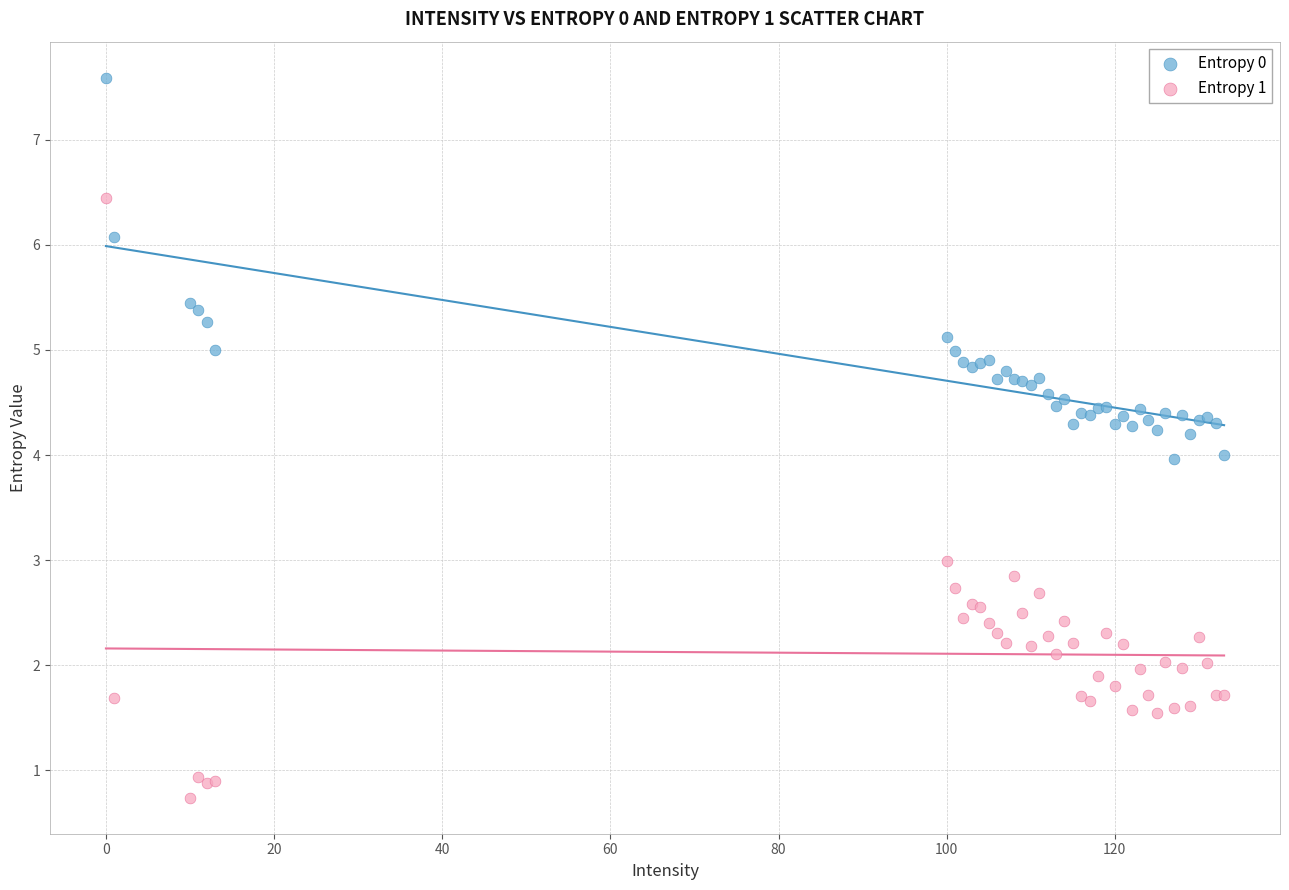

Which series reaches the maximum Y coordinate?

Entropy 0